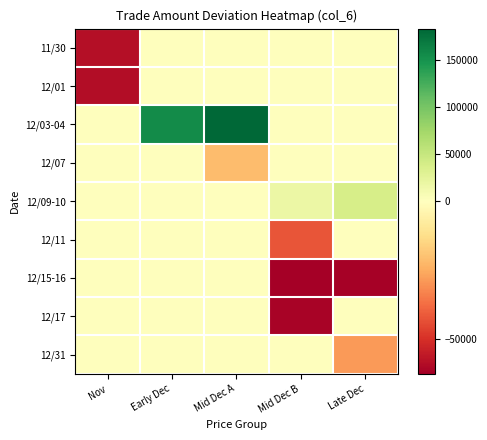

Reading right to left, transcribe all the data shown in this chart.

11/30: Late Dec=0.0	Mid Dec B=0.0	Mid Dec A=0.0	Early Dec=0.0	Nov=-58449.2
12/01: Late Dec=0.0	Mid Dec B=0.0	Mid Dec A=0.0	Early Dec=0.0	Nov=-59009.2
12/03-04: Late Dec=0.0	Mid Dec B=0.0	Mid Dec A=183190.8	Early Dec=154650.8	Nov=0.0
12/07: Late Dec=0.0	Mid Dec B=0.0	Mid Dec A=-21099.2	Early Dec=0.0	Nov=0.0
12/09-10: Late Dec=38220.8	Mid Dec B=18370.8	Mid Dec A=0.0	Early Dec=0.0	Nov=0.0
12/11: Late Dec=0.0	Mid Dec B=-42009.2	Mid Dec A=0.0	Early Dec=0.0	Nov=0.0
12/15-16: Late Dec=-61529.2	Mid Dec B=-62489.2	Mid Dec A=0.0	Early Dec=0.0	Nov=0.0
12/17: Late Dec=0.0	Mid Dec B=-61319.2	Mid Dec A=0.0	Early Dec=0.0	Nov=0.0
12/31: Late Dec=-28529.2	Mid Dec B=0.0	Mid Dec A=0.0	Early Dec=0.0	Nov=0.0